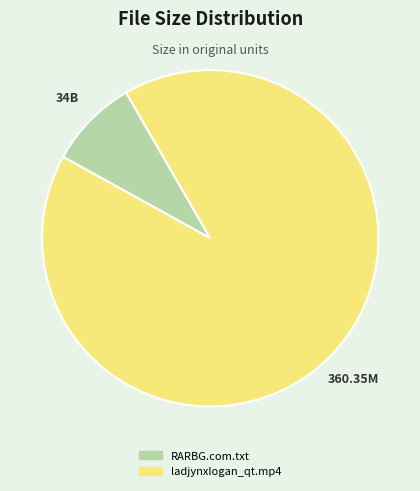

Rank the categories by value from lowest to highest.

RARBG.com.txt, ladjynxlogan_qt.mp4